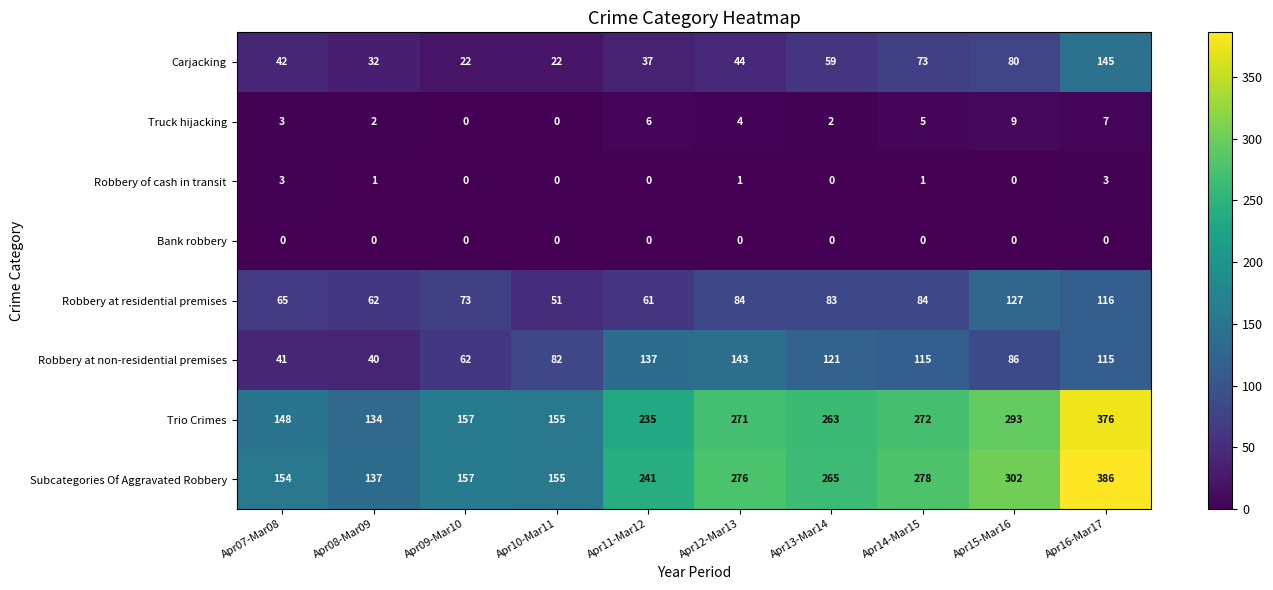

How many values in Robbery of cash in transit are above zero?

5